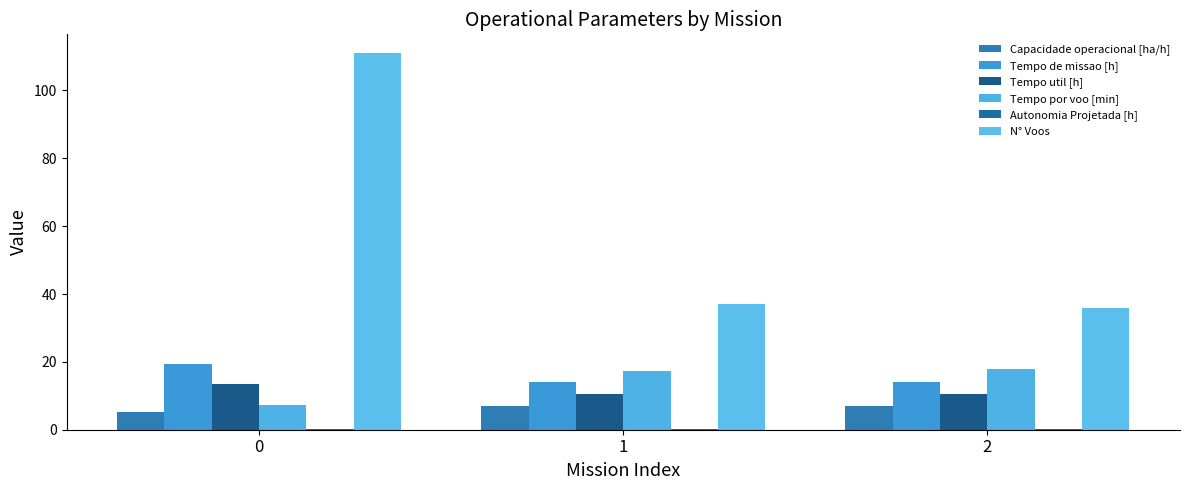

Are the bars horizontal?

No